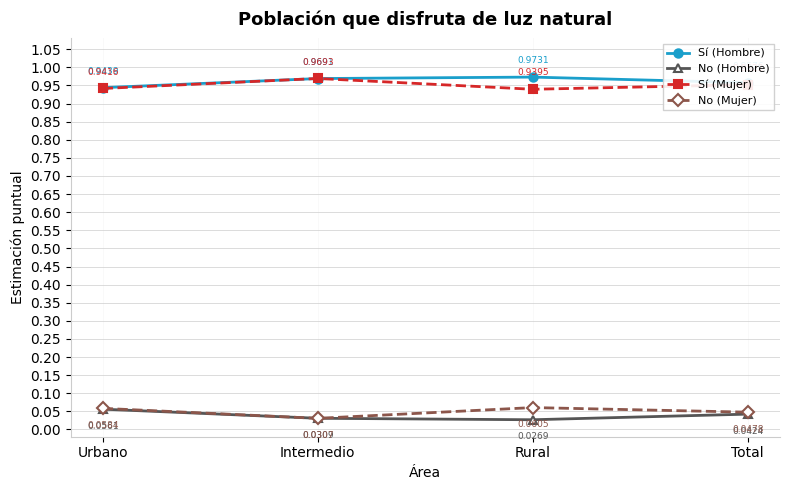

How many lines are shown in the chart?

4